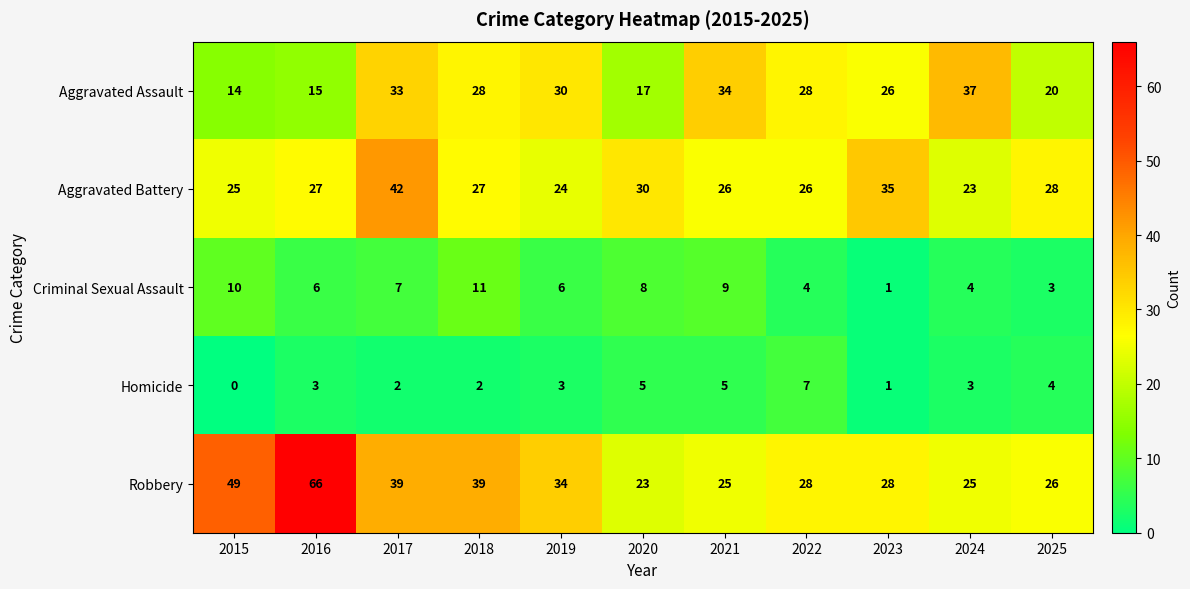

Which category has the highest value across all series?

2016